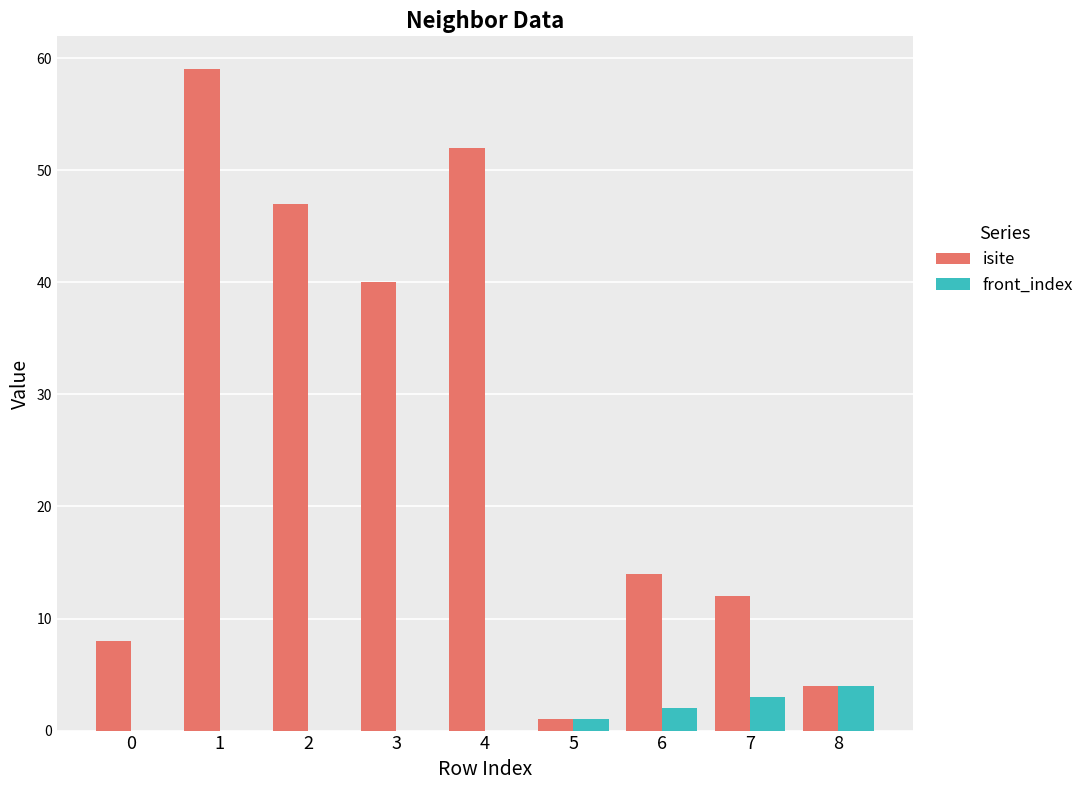

What is the total value across all series at 7?

15